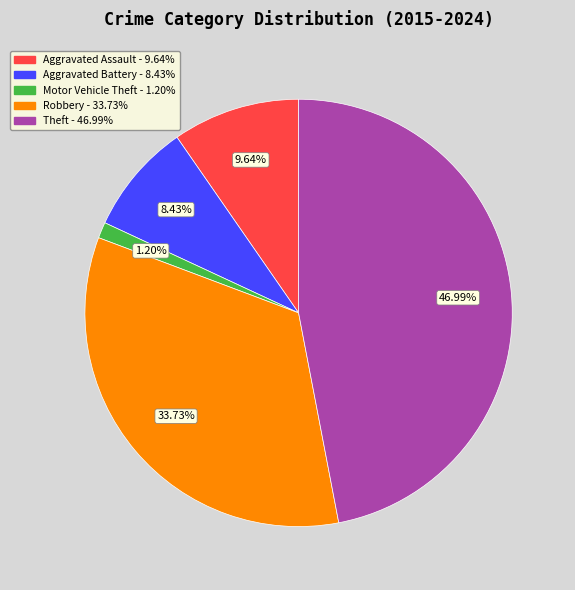

To the nearest percent, what is the average slice percentage?

20%